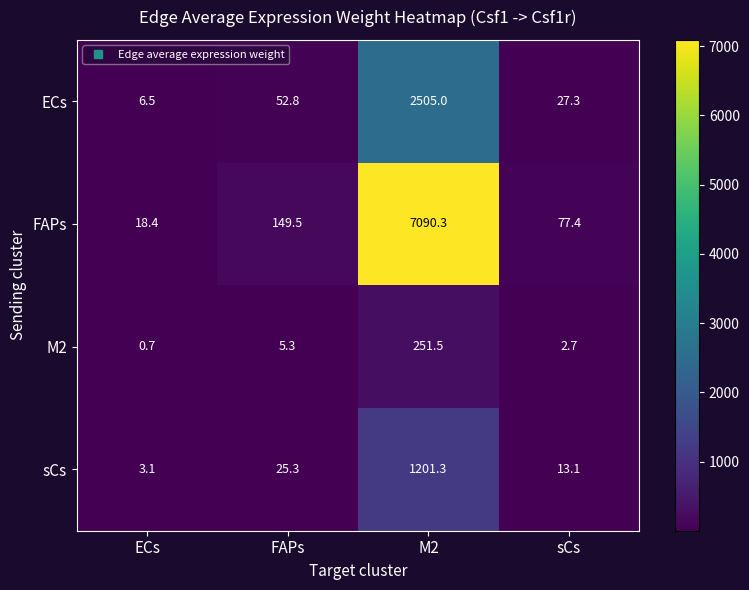

Where does the M2 series first go above 5?

FAPs